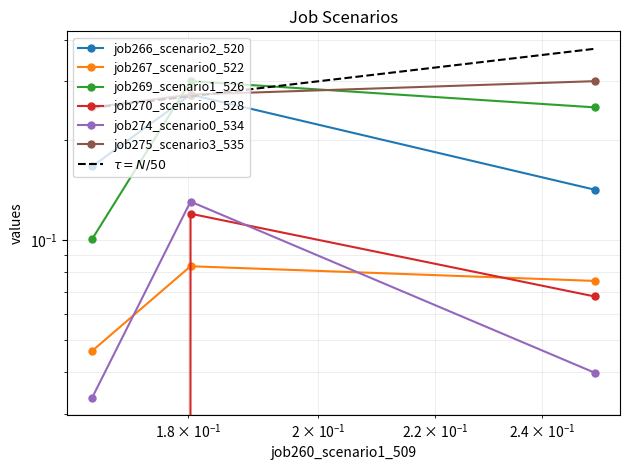

Does the chart have visible grid lines?

Yes